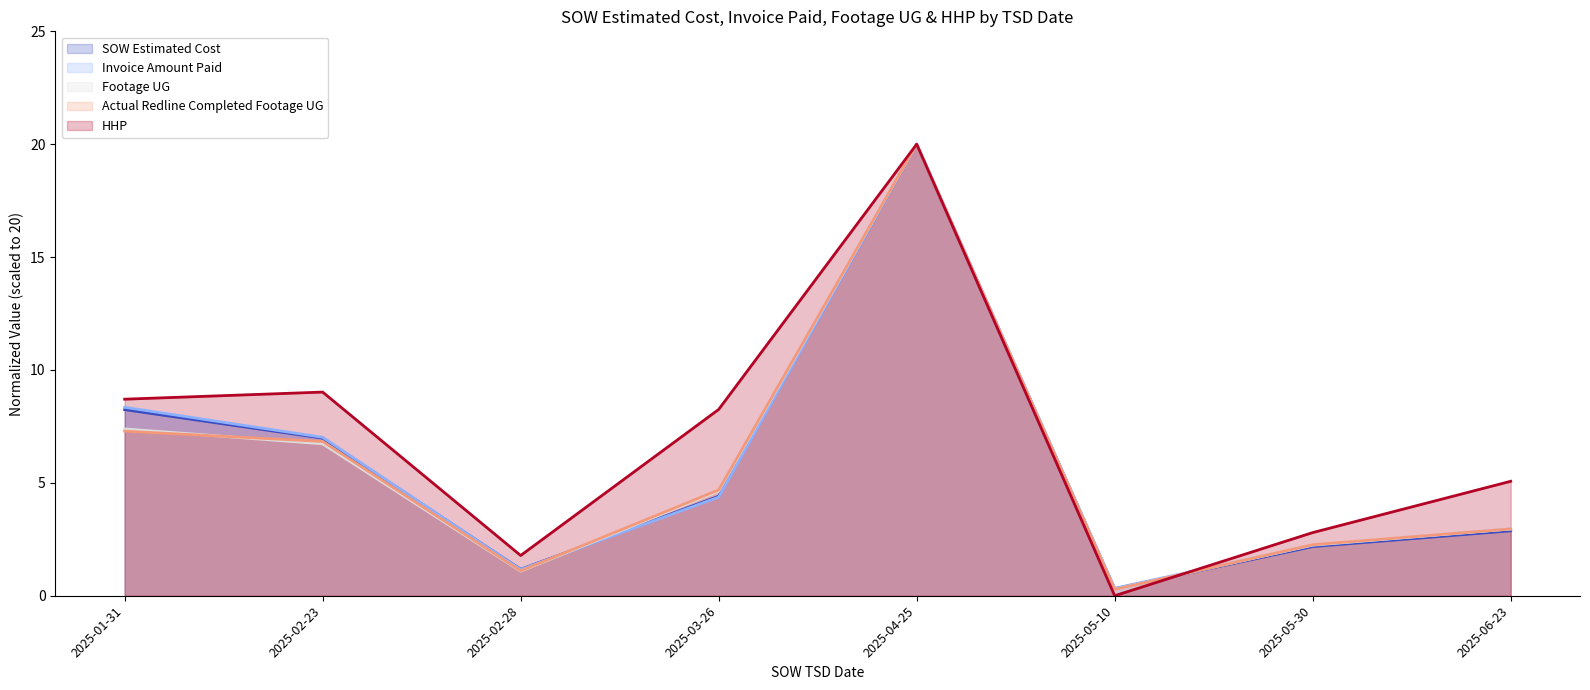

What is the average value of the Footage UG series?

5.7